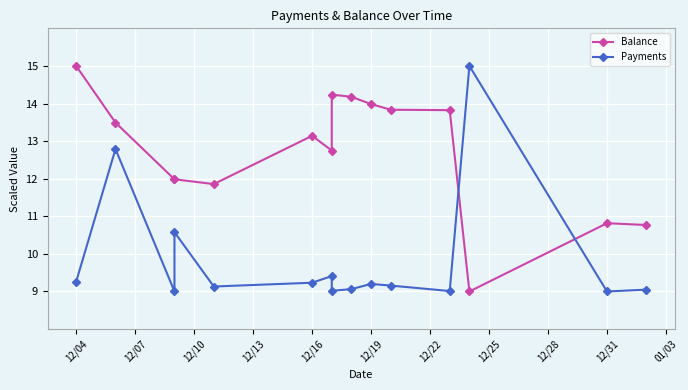

Which series has the largest total across all categories?

Balance